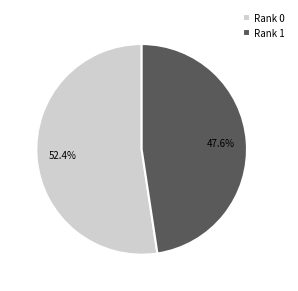

What percentage is the Rank 1 slice, to the nearest percent?

48%